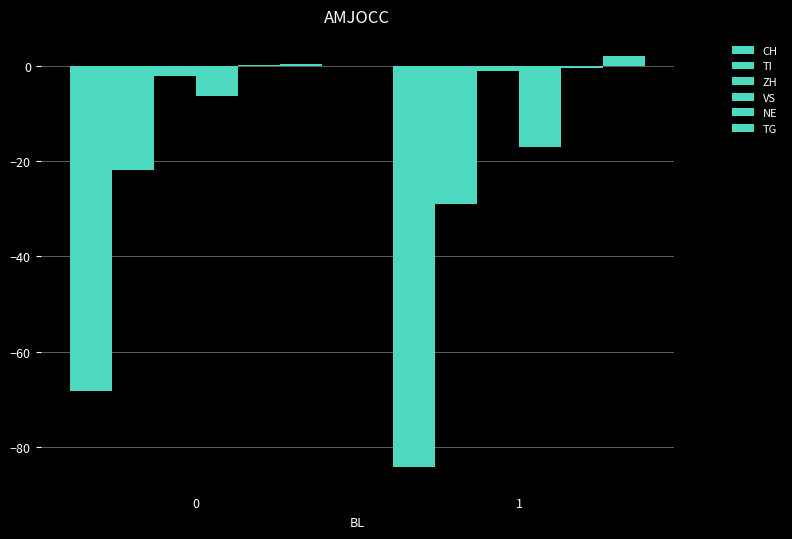

What is the difference between the maximum and minimum values in the CH series?

15.9